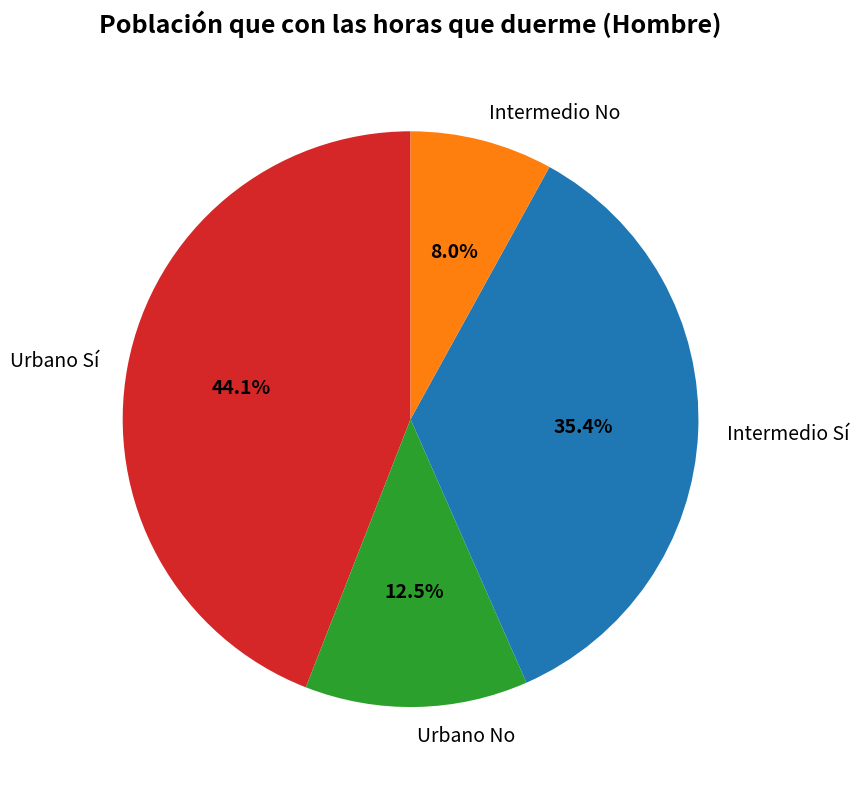

Which has a higher value, Intermedio No or Intermedio Sí?

Intermedio Sí